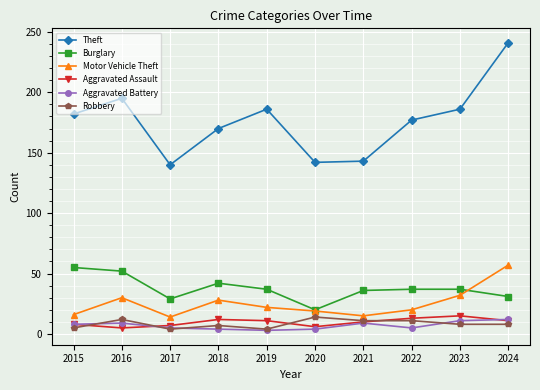

Which category has the highest value in the Burglary series?

2015